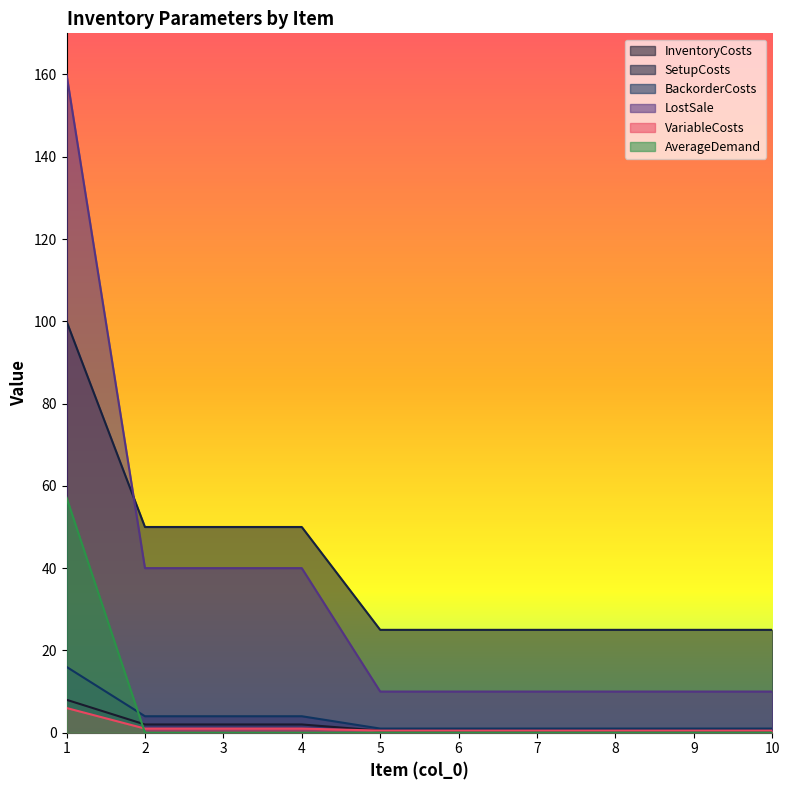

True or false: AverageDemand has a value of 30.9 at 5.

False